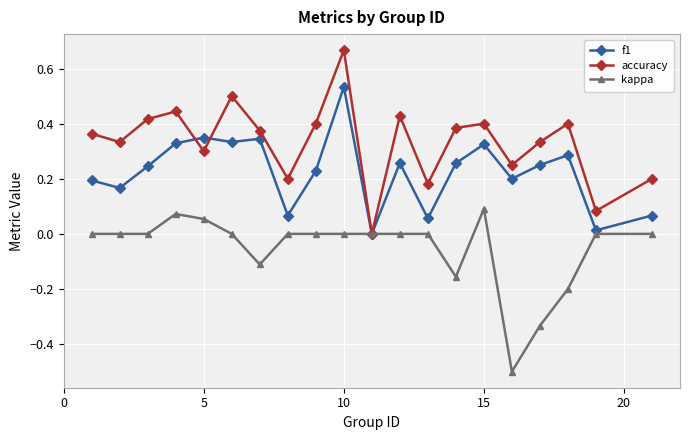

How many interior local valleys does the accuracy series have?

7